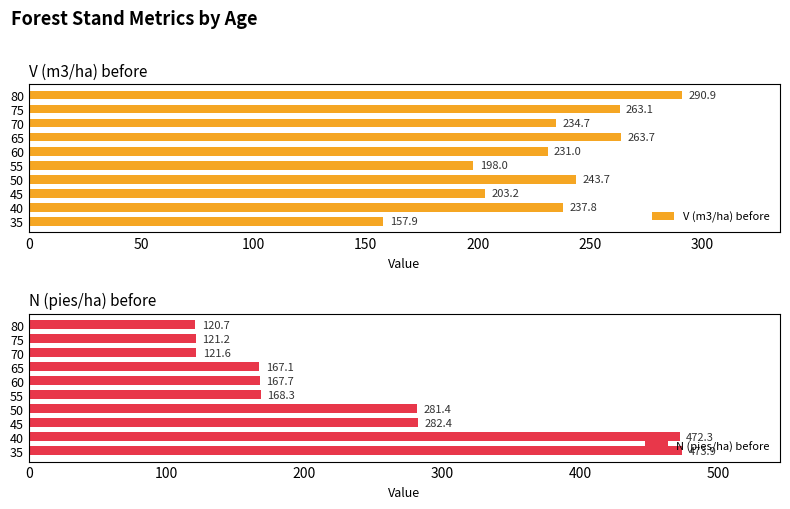

How many bars are there in each group?

2